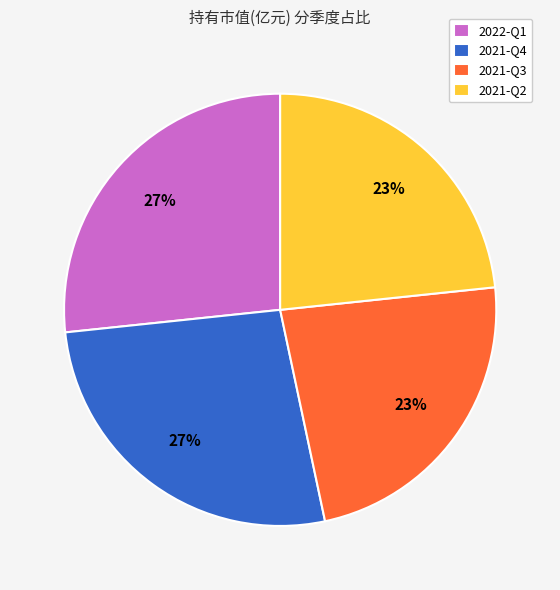

Count the number of slices in the pie.

4